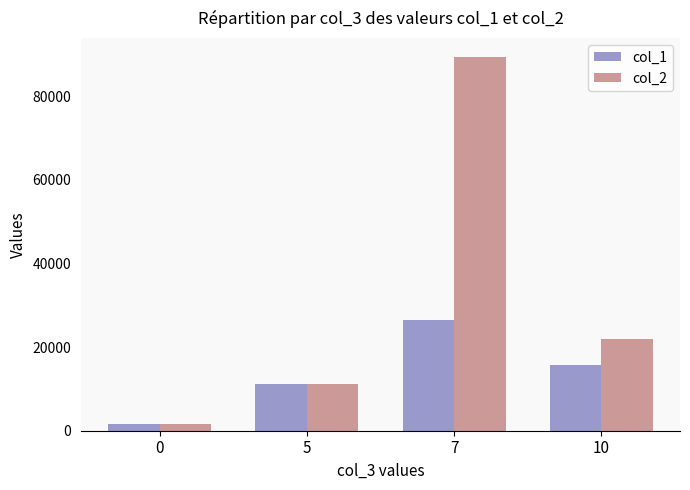

How many bars are there in total?

8